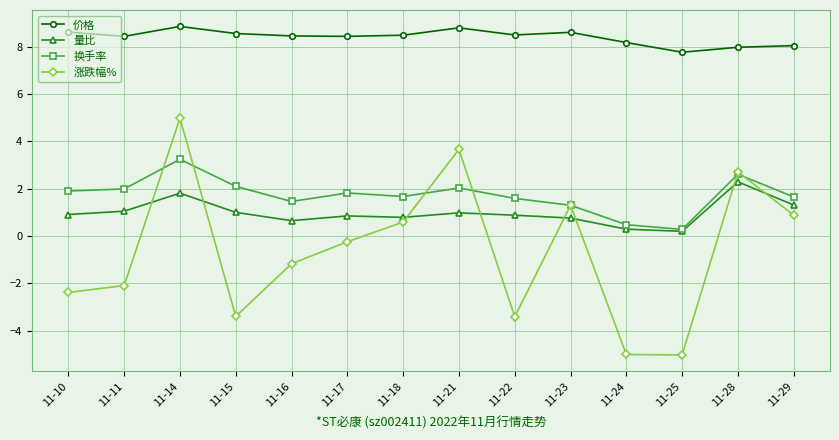

The value of 换手率 at 11-23 is 1.3. True or false?

True